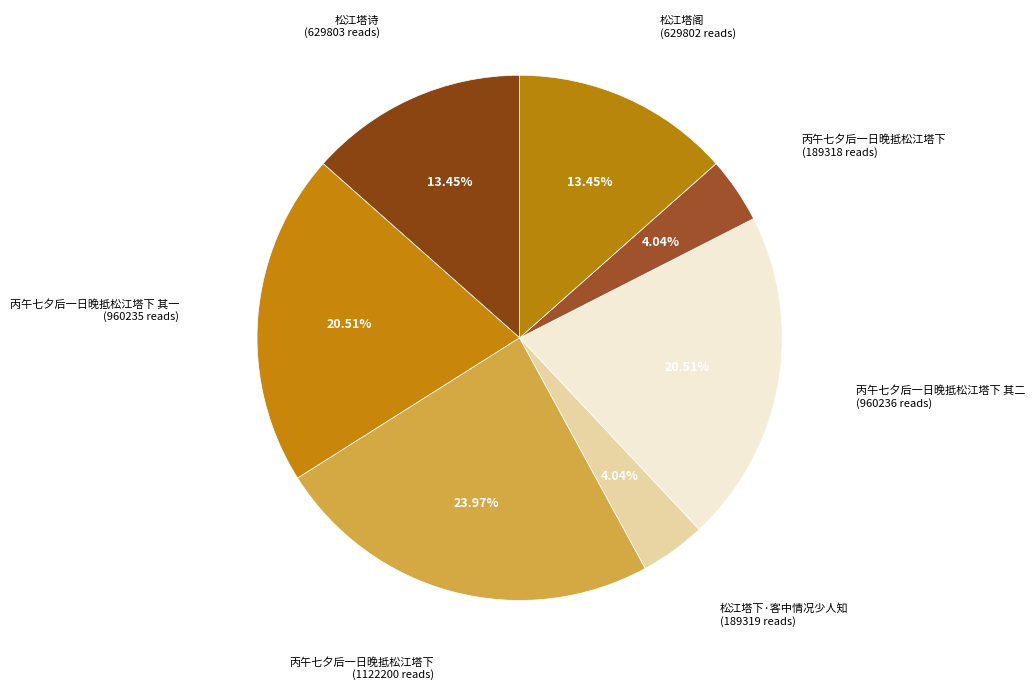

Count the number of slices in the pie.

7